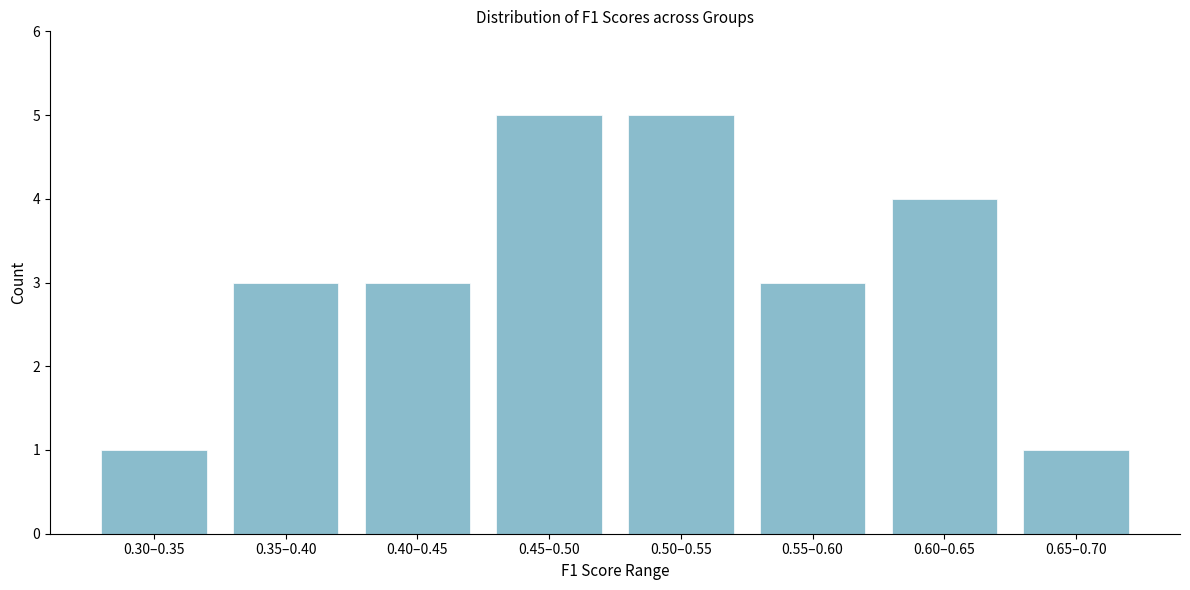

Reading left to right, extract all data points from this chart.

1	3	3	5	5	3	4	1